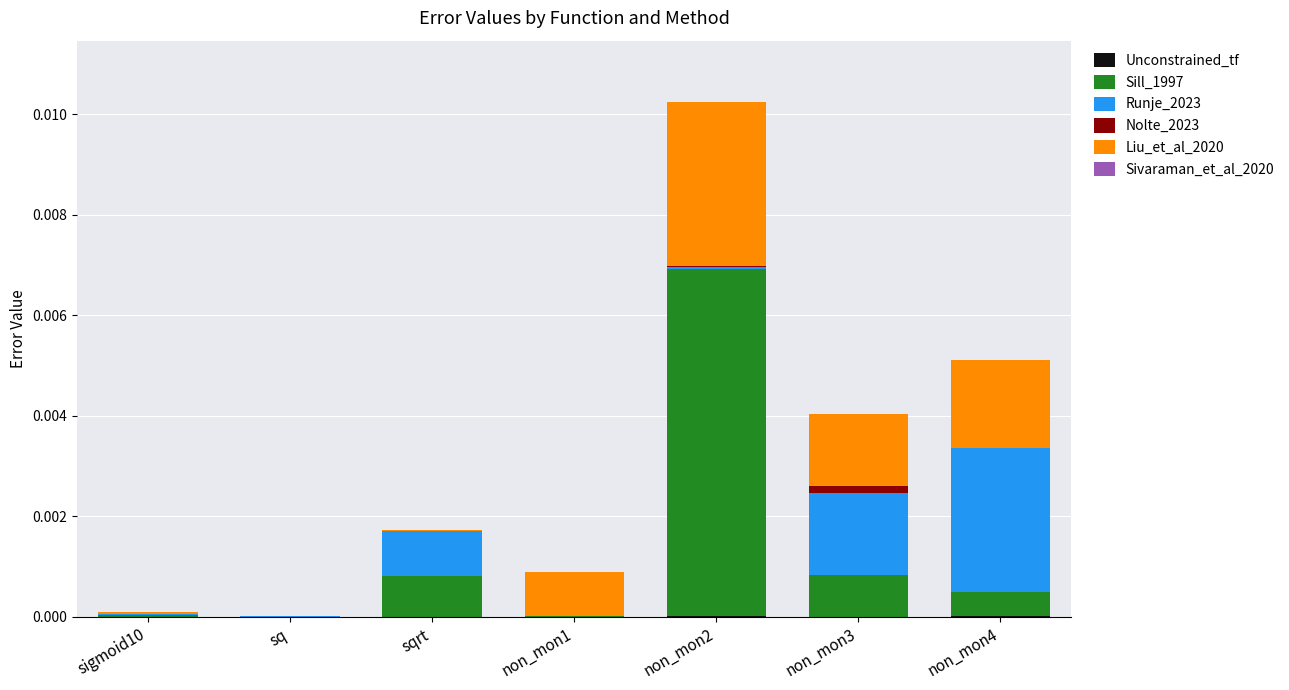

At which category is the sum across all series the highest?

non_mon2